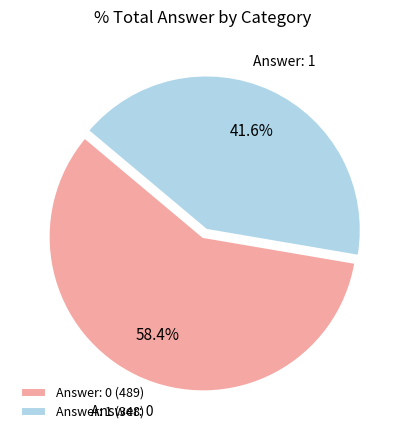

Approximately how many times larger is the value at Answer: 0 compared to Answer: 1?

1.4